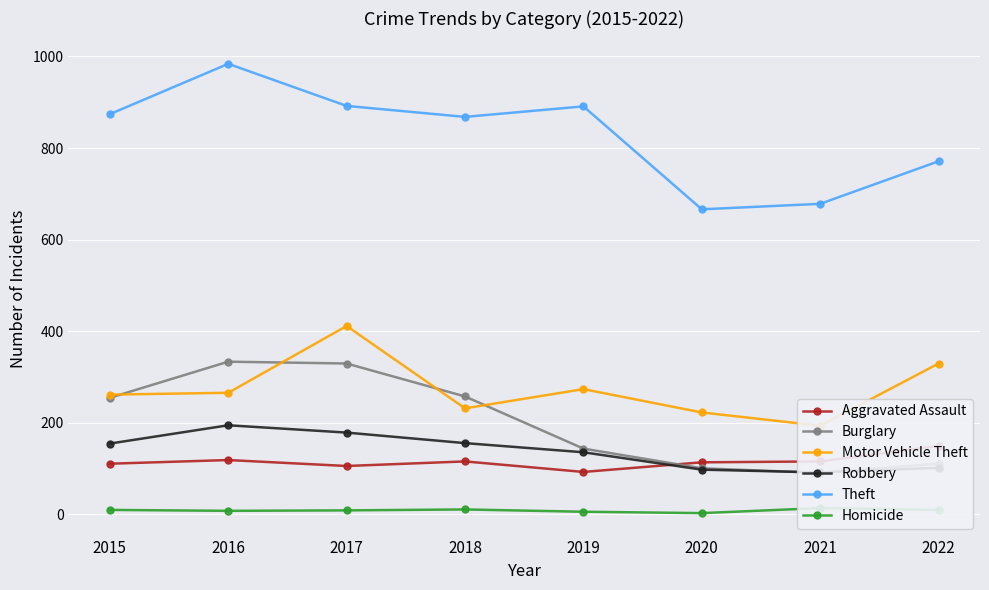

What is the value of the Aggravated Assault point at the 3rd from the left?

105